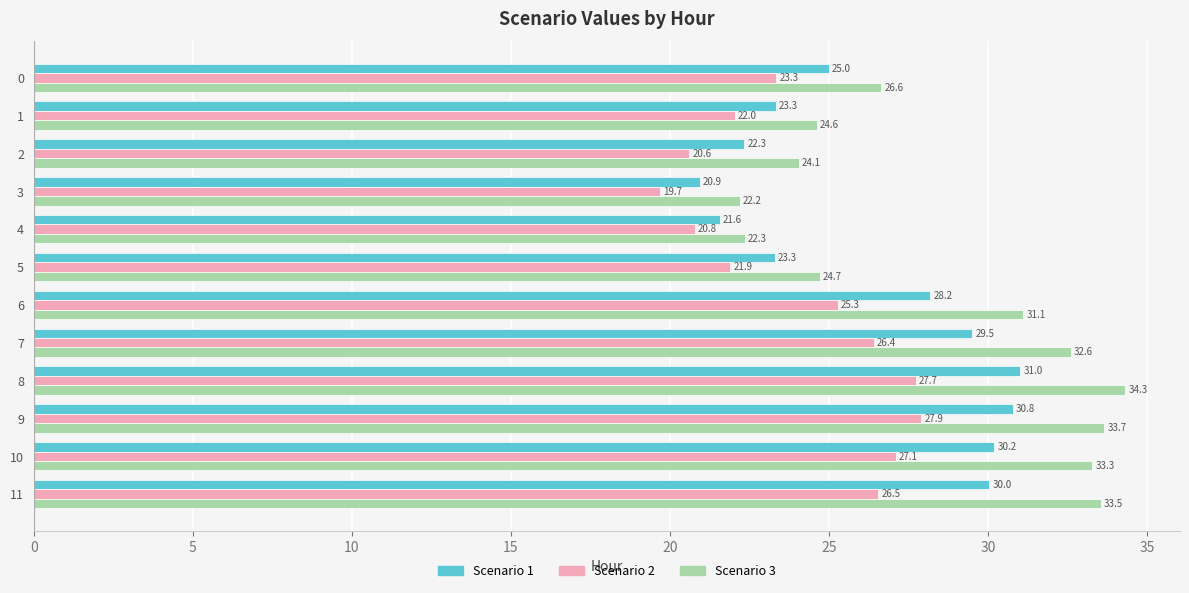

Rank the series by their average value, from lowest to highest.

Scenario 2, Scenario 1, Scenario 3